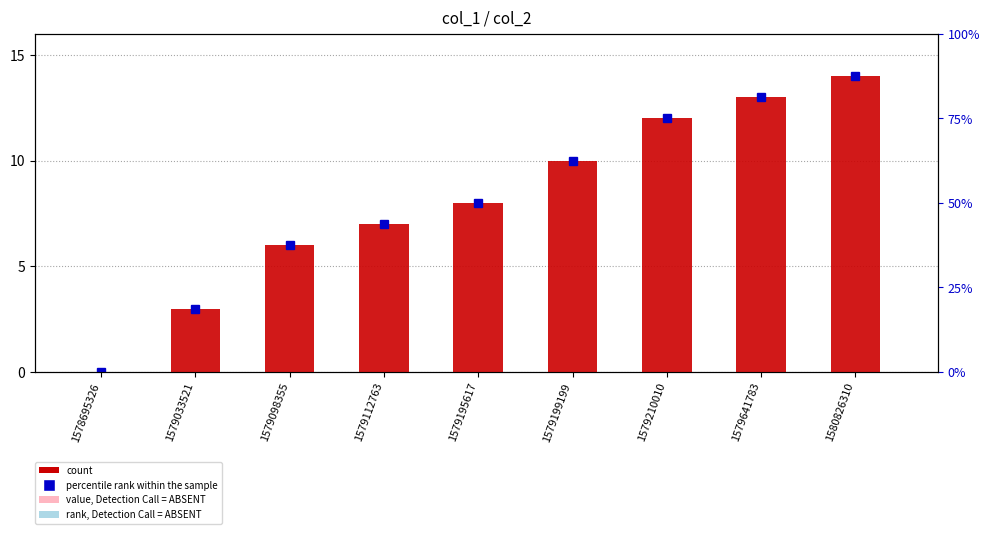

List the series in order of their peak value, highest first.

col_1, col_2